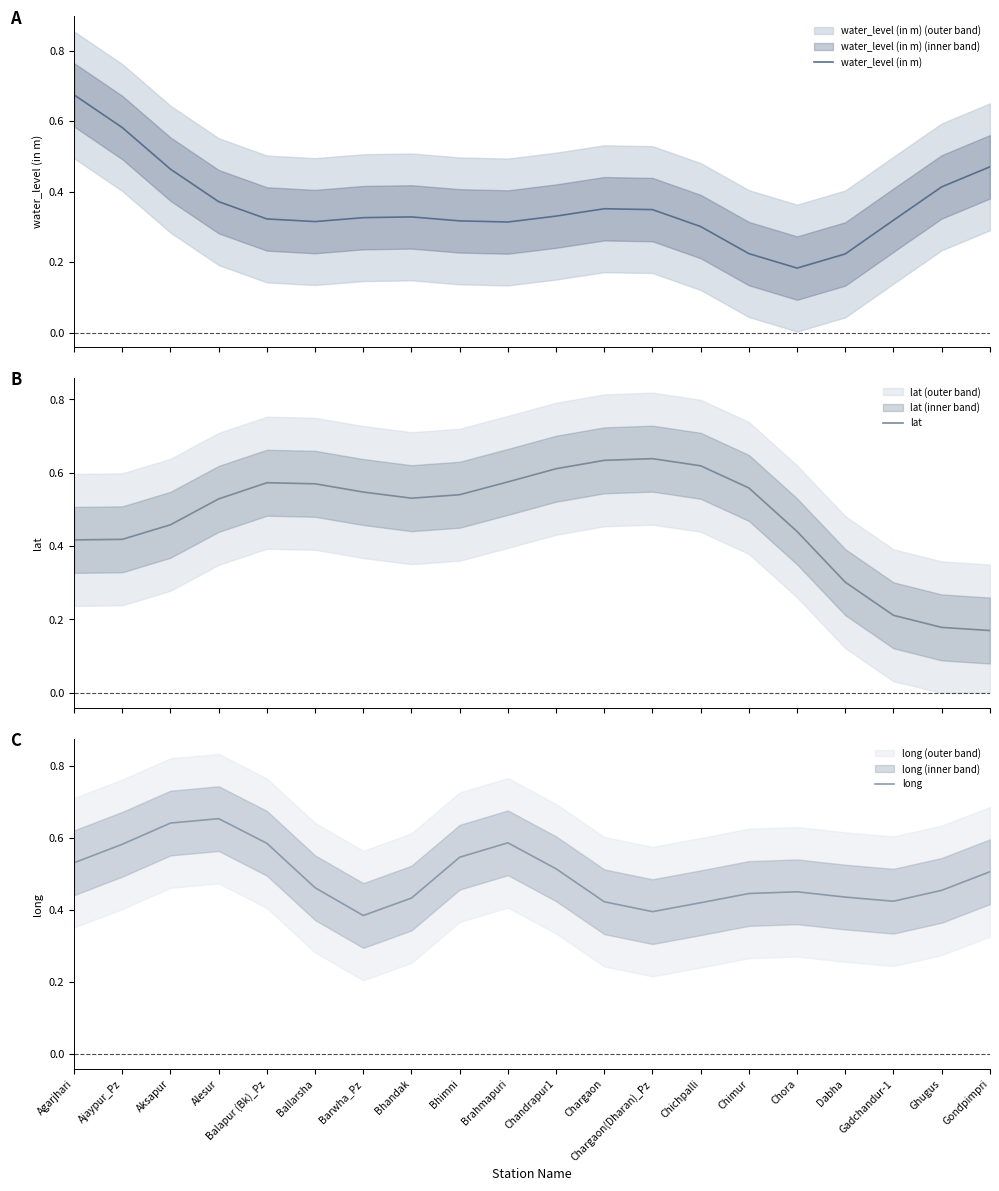

Count the number of data series in this chart.

3